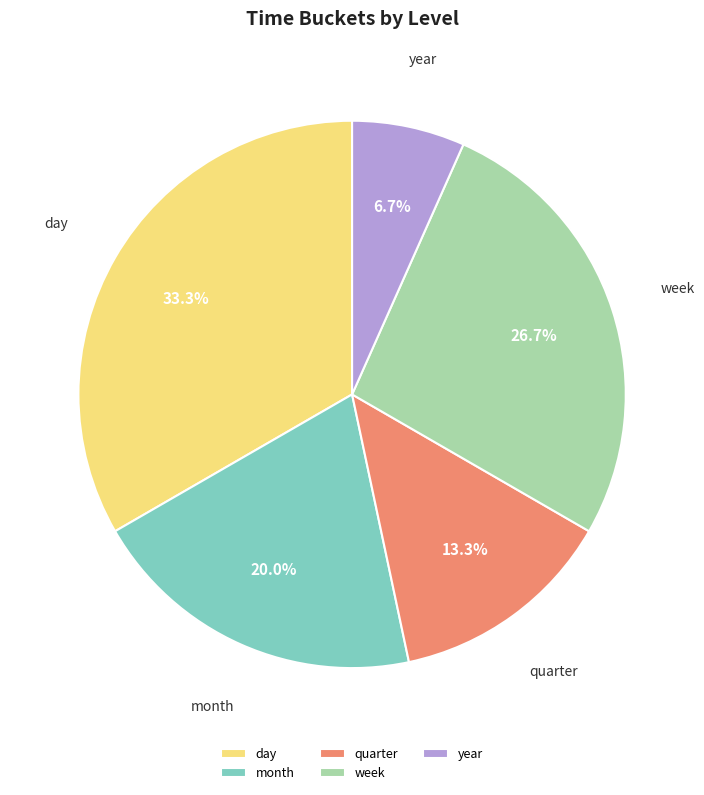

Which has a higher value, month or year?

month